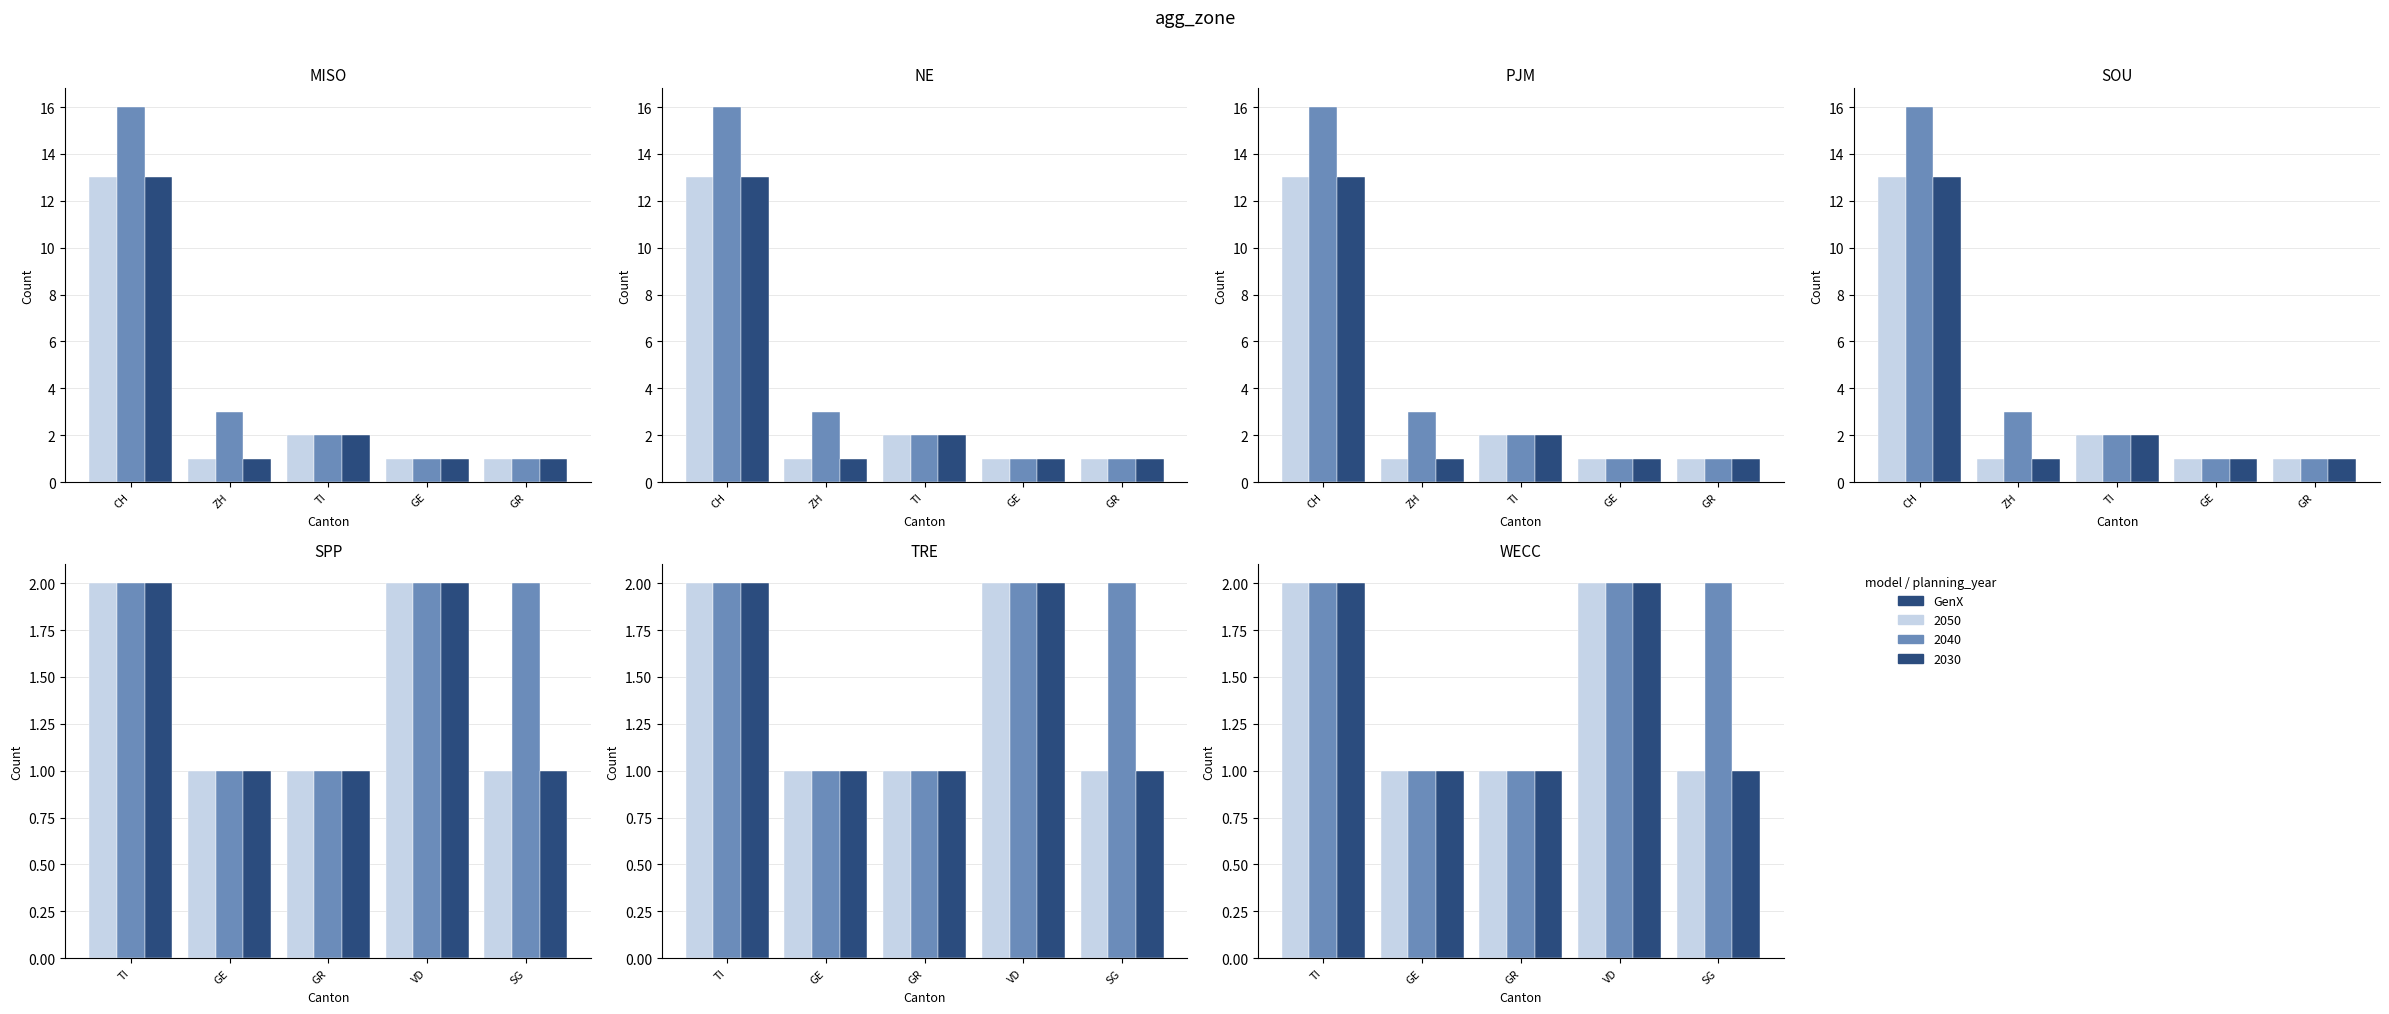

List the series in order of their peak value, highest first.

2040, 2030, 2050